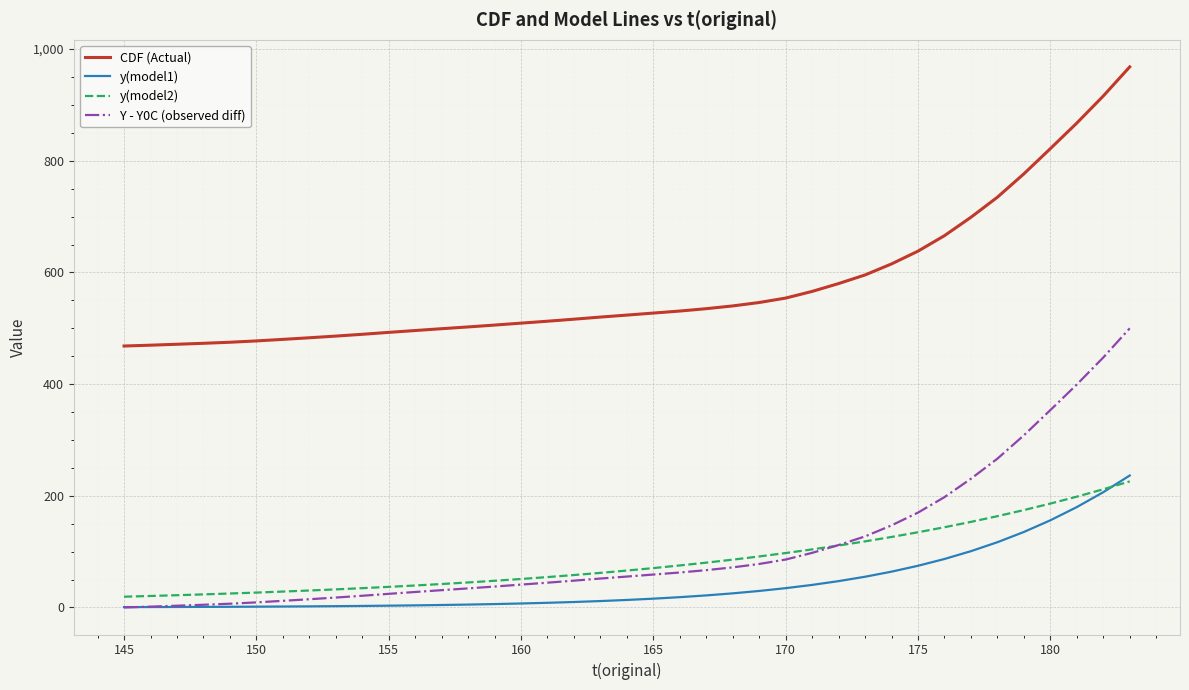

What is the highest value of the Y - Y0C (observed diff) series?

499.9